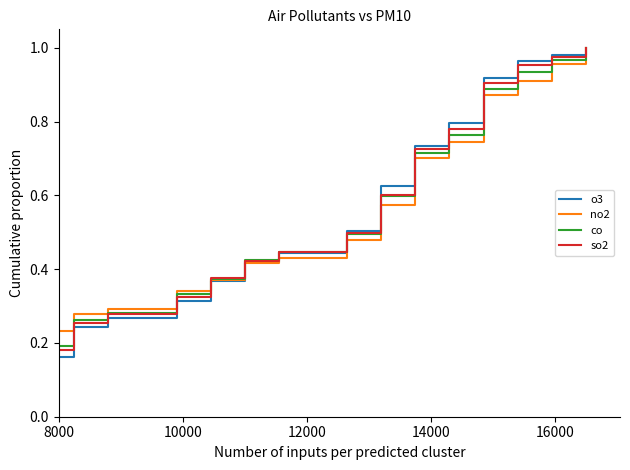

How many lines are shown in the chart?

4